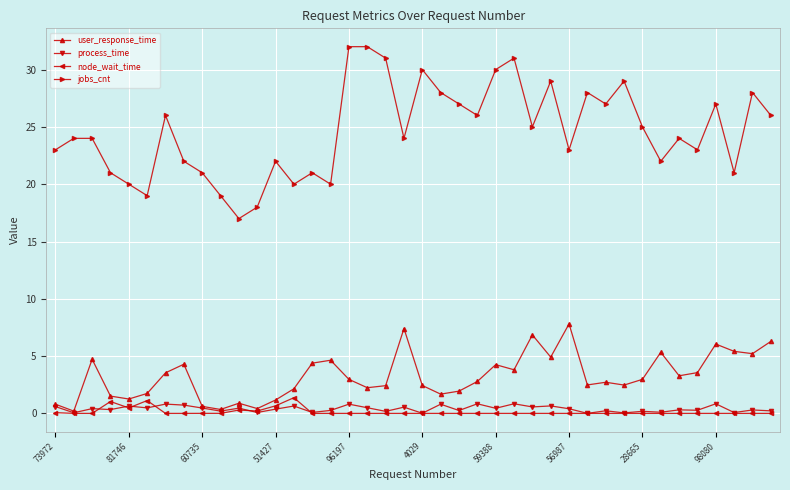

What is the value of the process_time point at the 8th from the left?

0.7